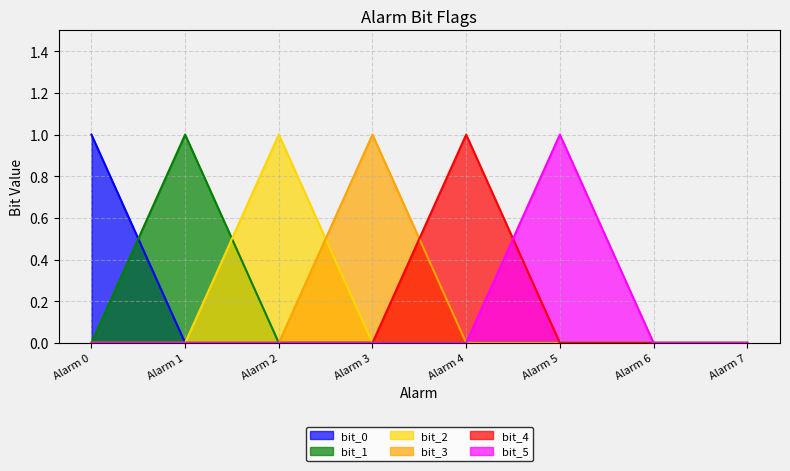

Which label corresponds to the smallest value in the chart?

Alarm 1